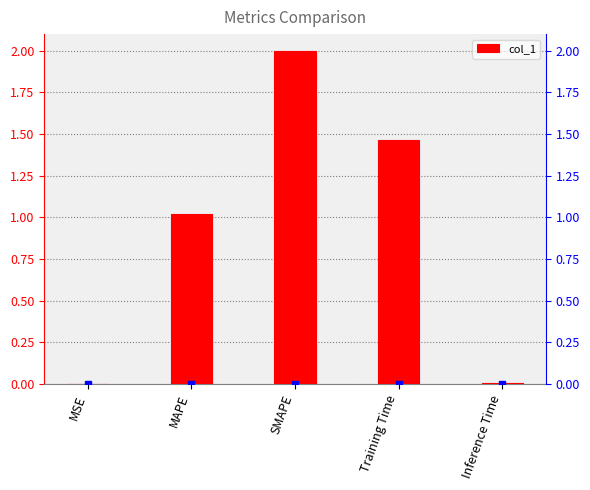

What is the label of the 1st bar from the right?

Inference Time